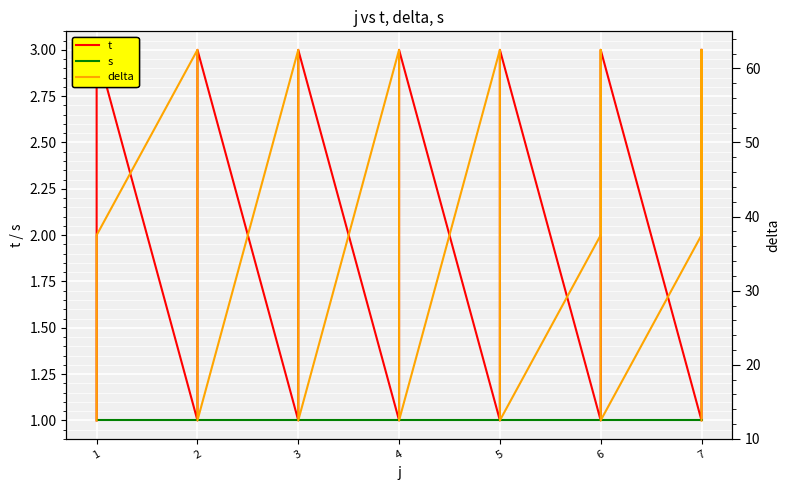

What are all the series names shown in the legend?

t, s, delta